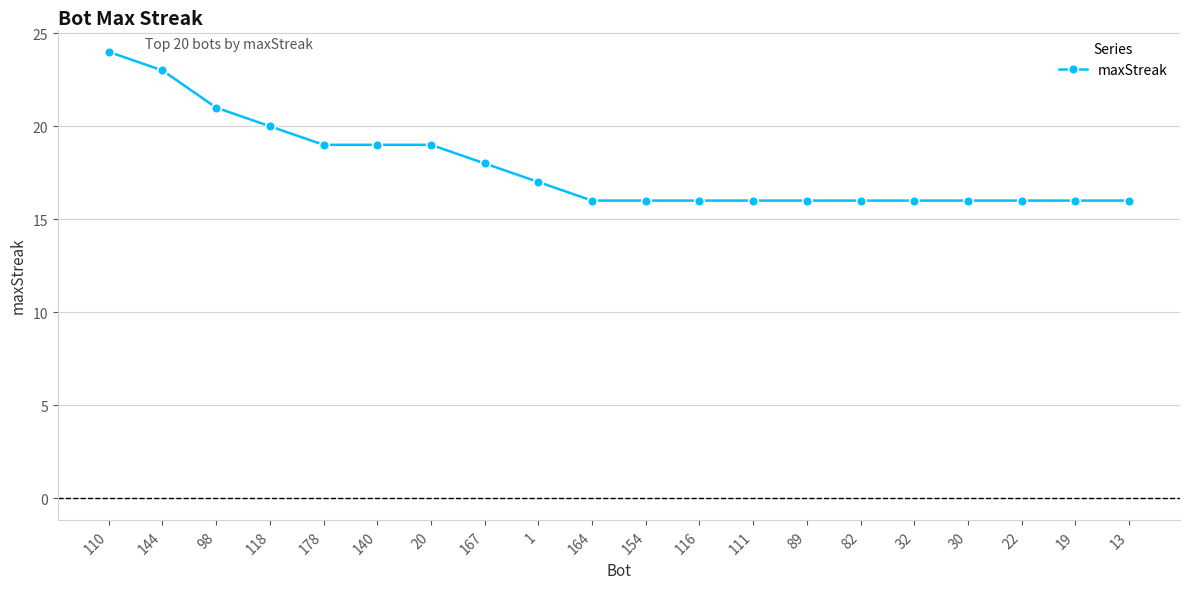

Reading right to left, transcribe all the data shown in this chart.

16	16	16	16	16	16	16	16	16	16	16	17	18	19	19	19	20	21	23	24